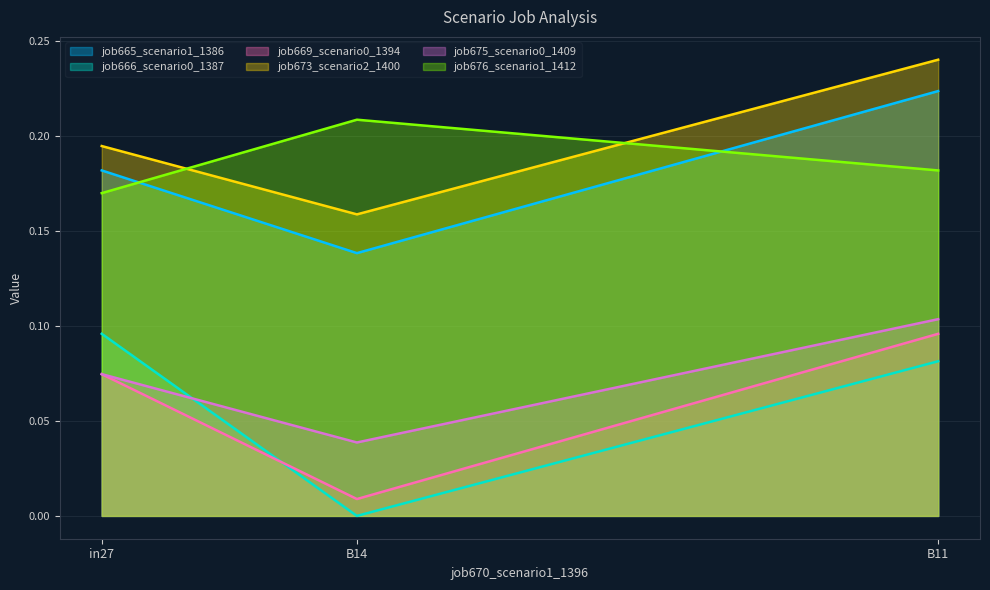

Does the chart have visible grid lines?

Yes